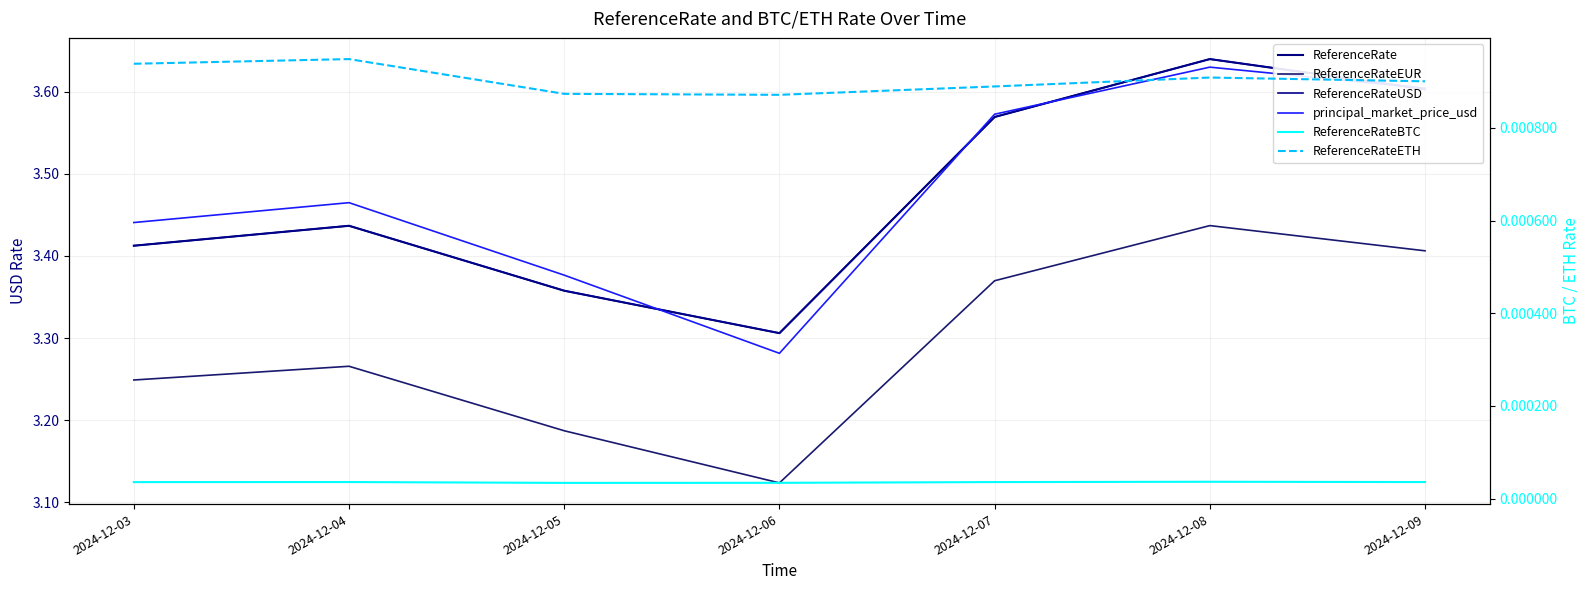

Reading left to right, list all the values displayed in this chart.

ReferenceRate: 2024-12-03=3.4	2024-12-04=3.4	2024-12-05=3.4	2024-12-06=3.3	2024-12-07=3.6	2024-12-08=3.6	2024-12-09=3.6
ReferenceRateEUR: 2024-12-03=3.2	2024-12-04=3.3	2024-12-05=3.2	2024-12-06=3.1	2024-12-07=3.4	2024-12-08=3.4	2024-12-09=3.4
ReferenceRateUSD: 2024-12-03=3.4	2024-12-04=3.4	2024-12-05=3.4	2024-12-06=3.3	2024-12-07=3.6	2024-12-08=3.6	2024-12-09=3.6
principal_market_price_usd: 2024-12-03=3.4	2024-12-04=3.5	2024-12-05=3.4	2024-12-06=3.3	2024-12-07=3.6	2024-12-08=3.6	2024-12-09=3.6
ReferenceRateBTC: 2024-12-03=0.0	2024-12-04=0.0	2024-12-05=0.0	2024-12-06=0.0	2024-12-07=0.0	2024-12-08=0.0	2024-12-09=0.0
ReferenceRateETH: 2024-12-03=0.0	2024-12-04=0.0	2024-12-05=0.0	2024-12-06=0.0	2024-12-07=0.0	2024-12-08=0.0	2024-12-09=0.0